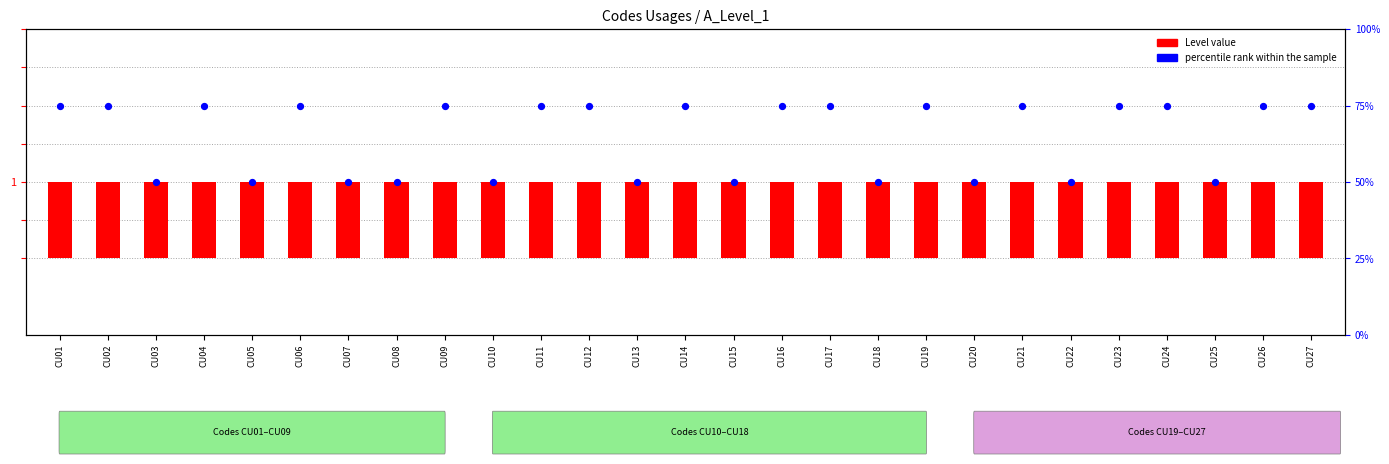

Approximately how many times larger is the value at CU06 compared to CU15?

1.5